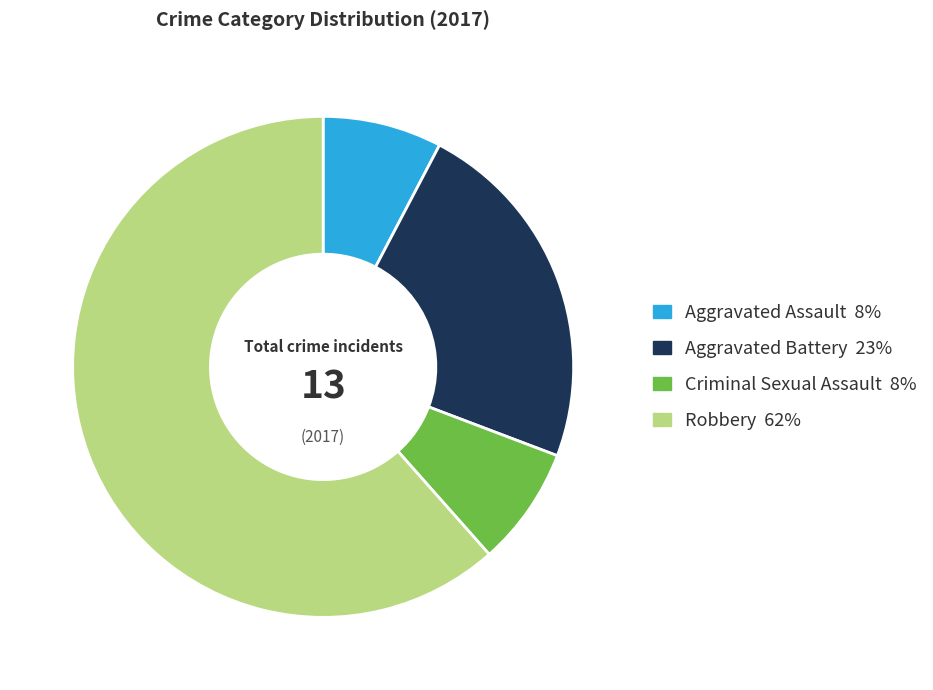

Which category has the biggest portion of the pie?

Robbery